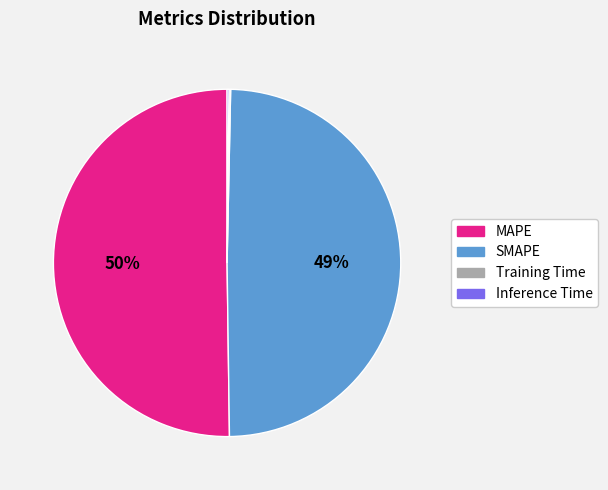

To the nearest percent, what is the average slice percentage?

25%